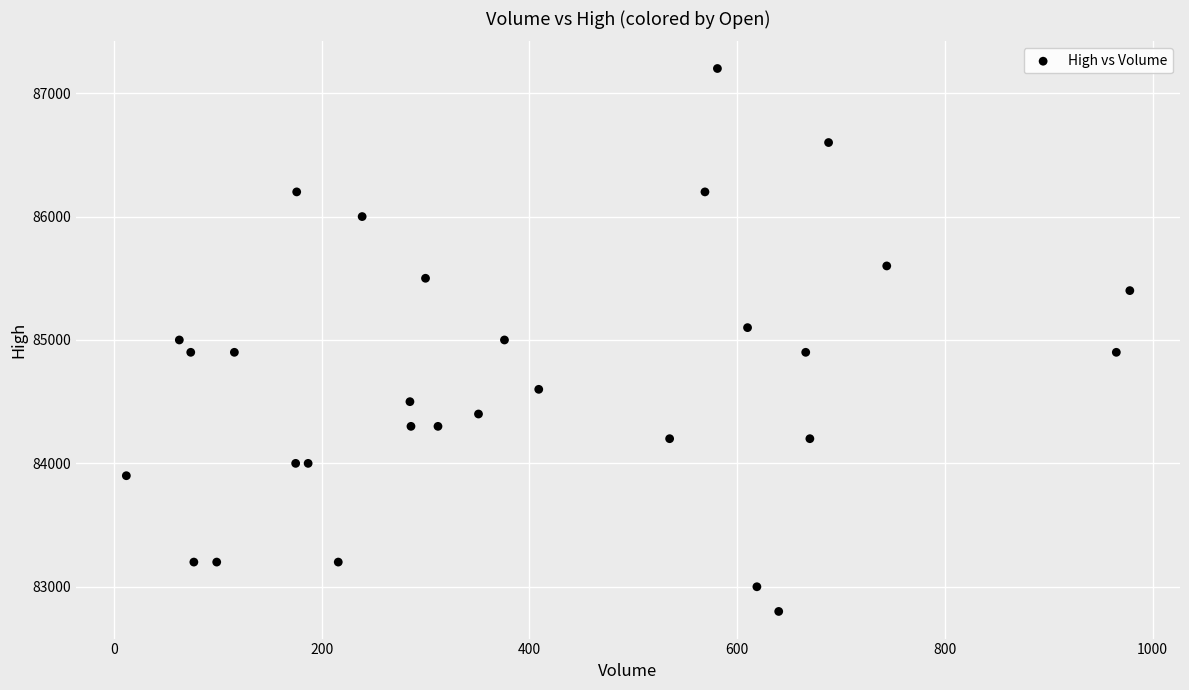

What is the range of X values (max minus min)?

966